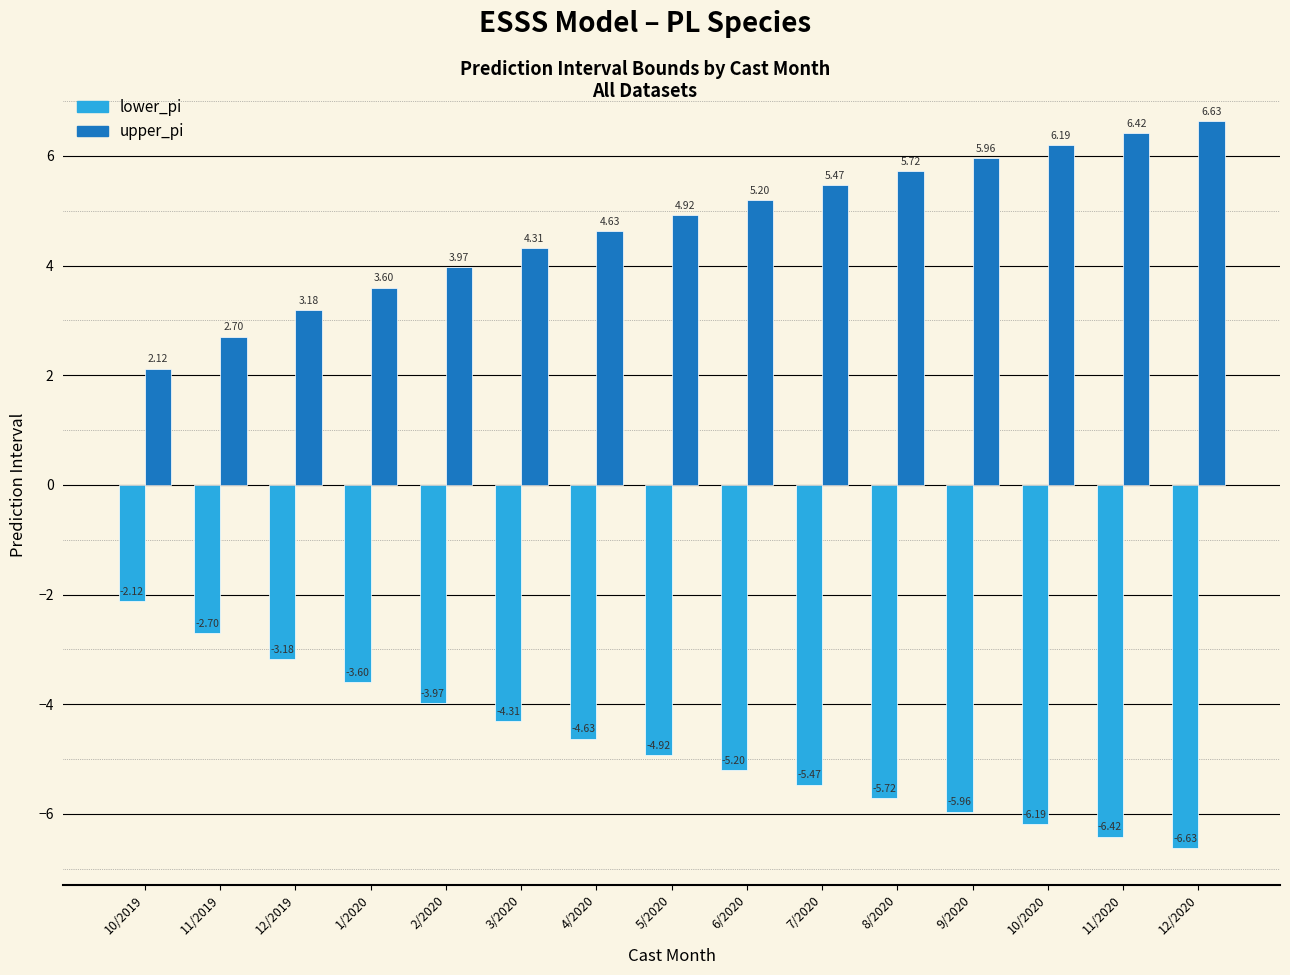

What is the difference between the highest and lowest values at 10/2019?

4.2